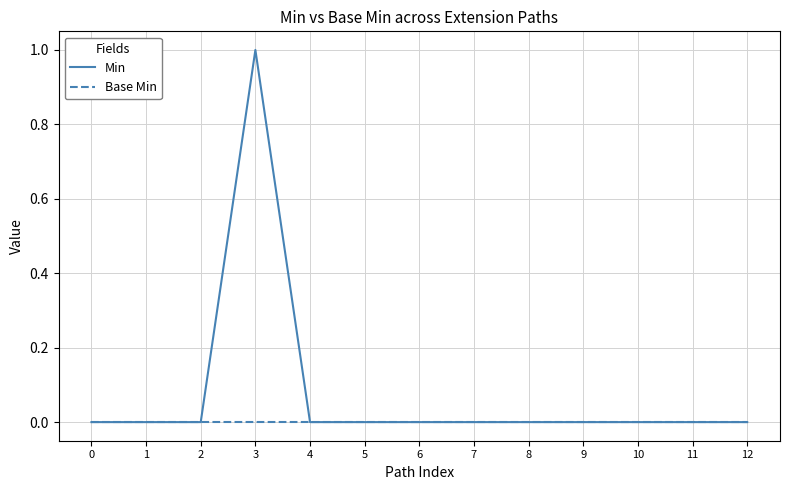

Which series has the largest total across all categories?

Min